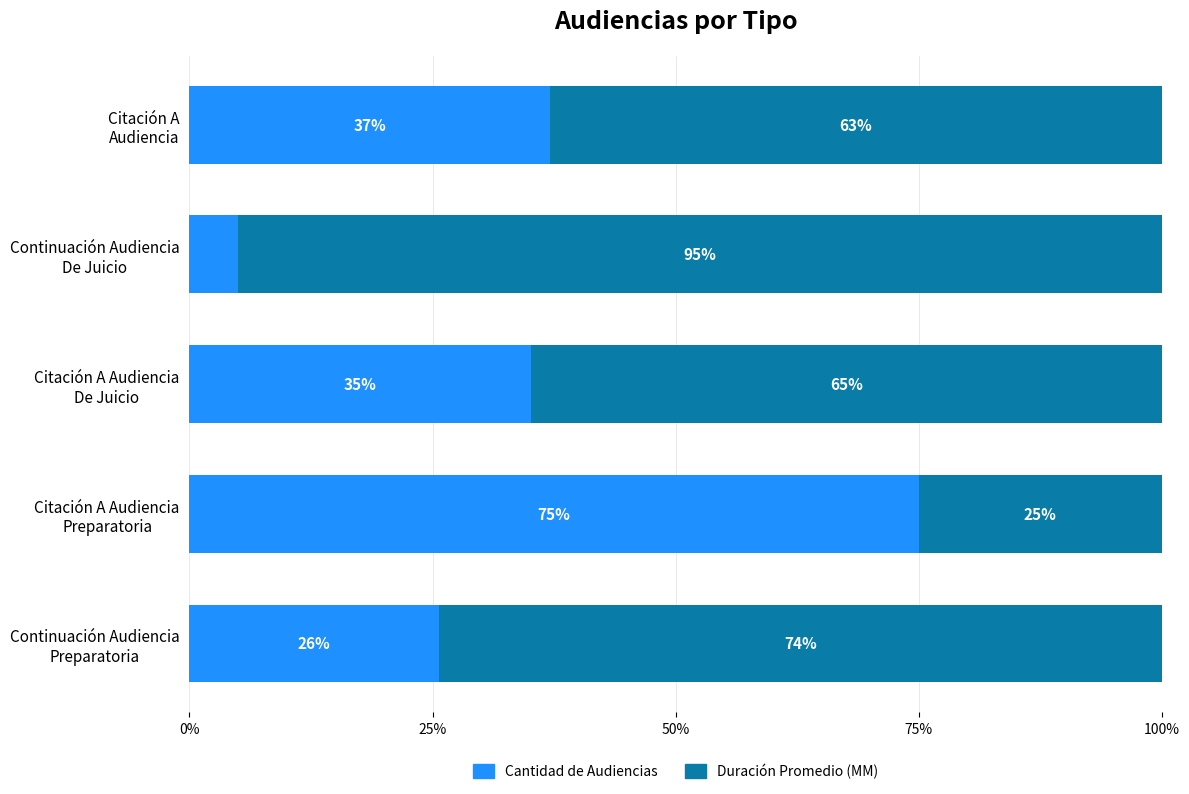

What is the minimum value for Cantidad de Audiencias?

5.0